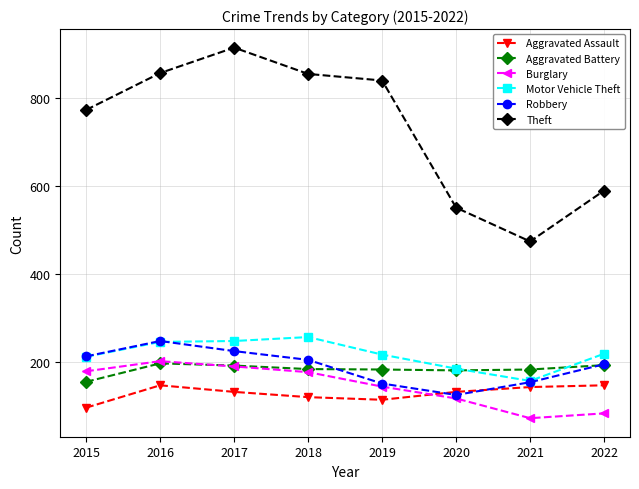

True or false: Theft and Aggravated Battery intersect in this chart.

False